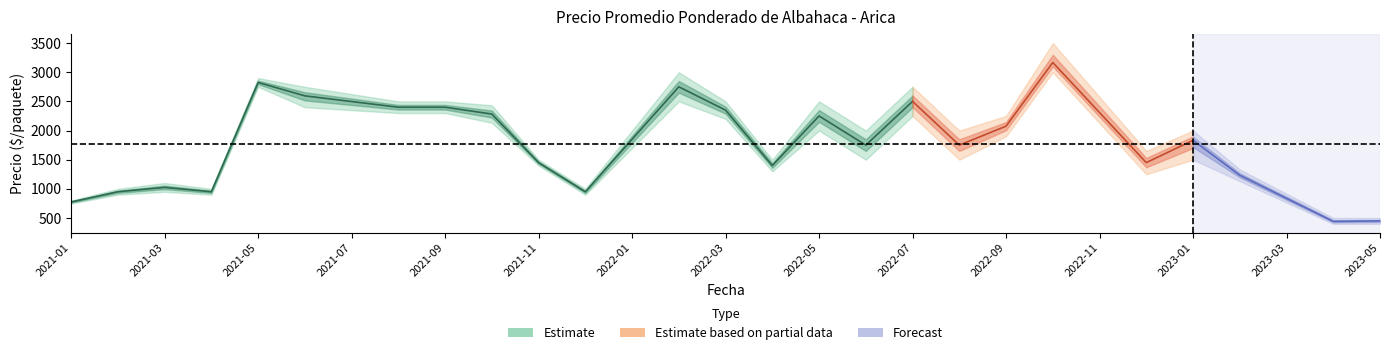

True or false: Precio minimo has a value of -1968 at 2022-11.

False